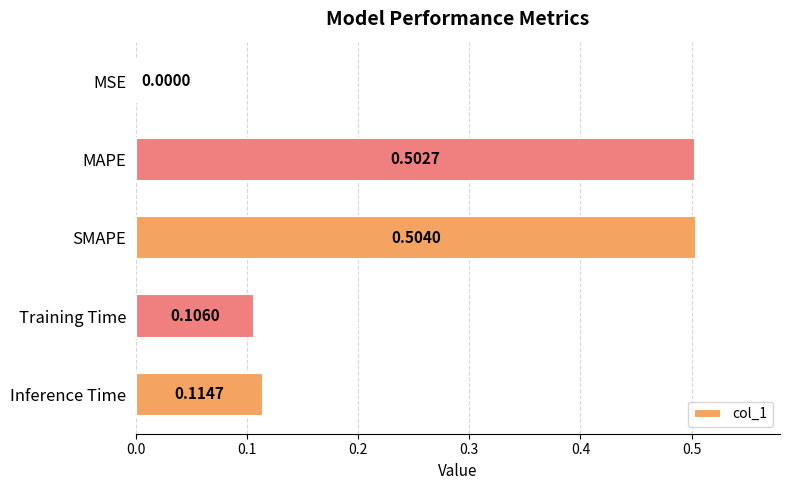

Which label corresponds to the largest value in the chart?

SMAPE